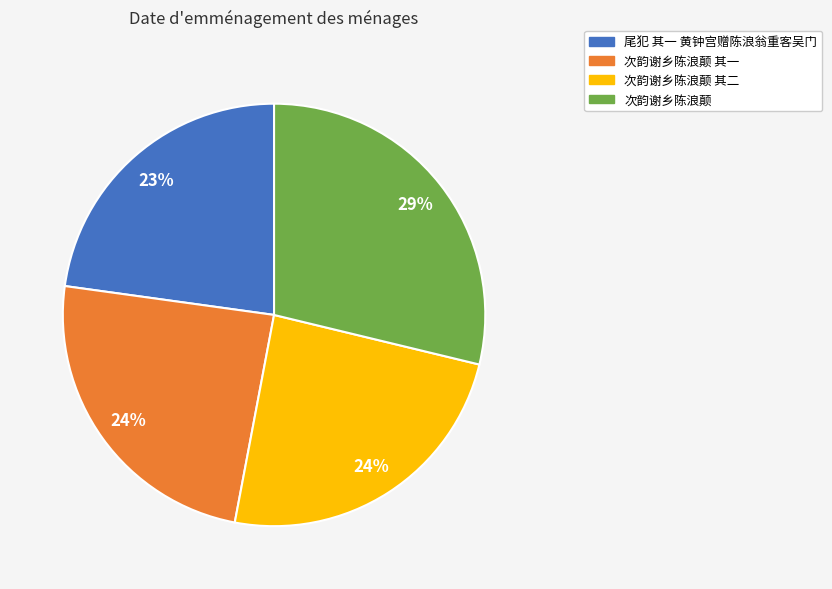

To the nearest percent, what percentage of the pie is 次韵谢乡陈浪颠 其一?

24%